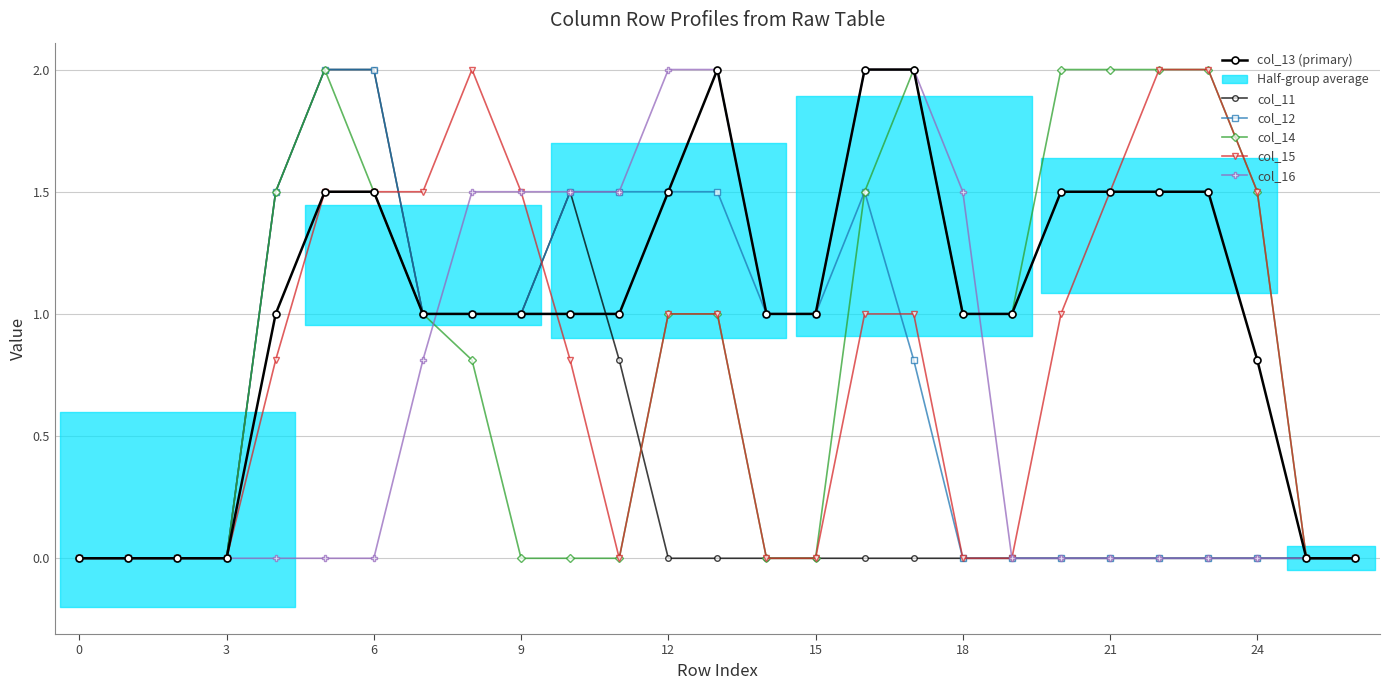

True or false: col_13 (primary) and col_11 intersect in this chart.

True